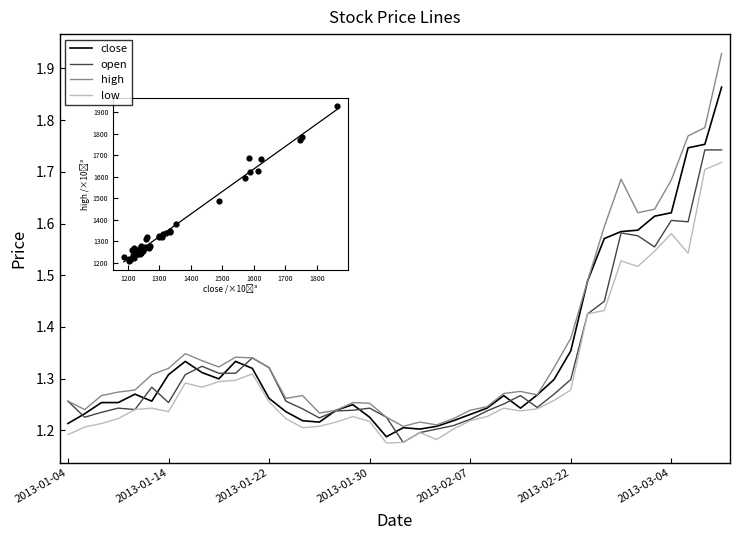

At how many categories does at least one series exceed 1?

40